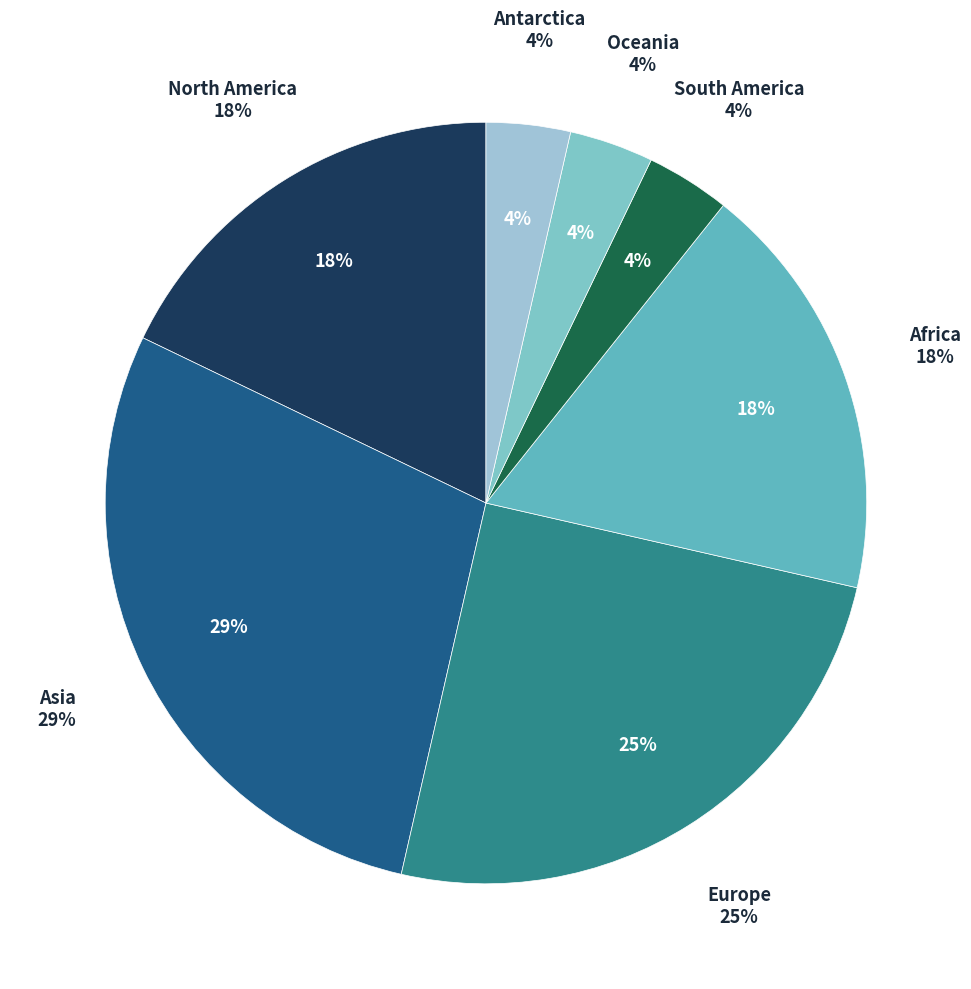

To the nearest percent, what is the combined percentage of Africa and Europe?

43%